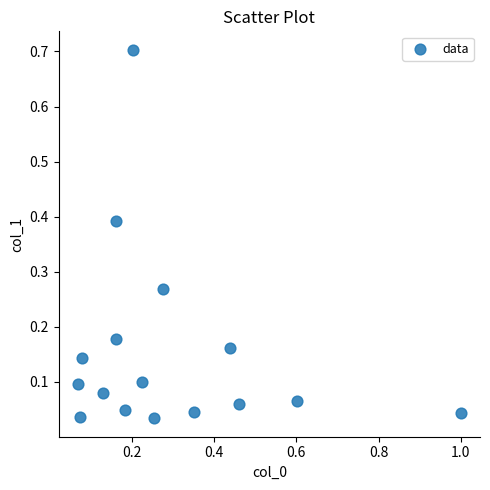

What is the range of X values (max minus min)?

0.9